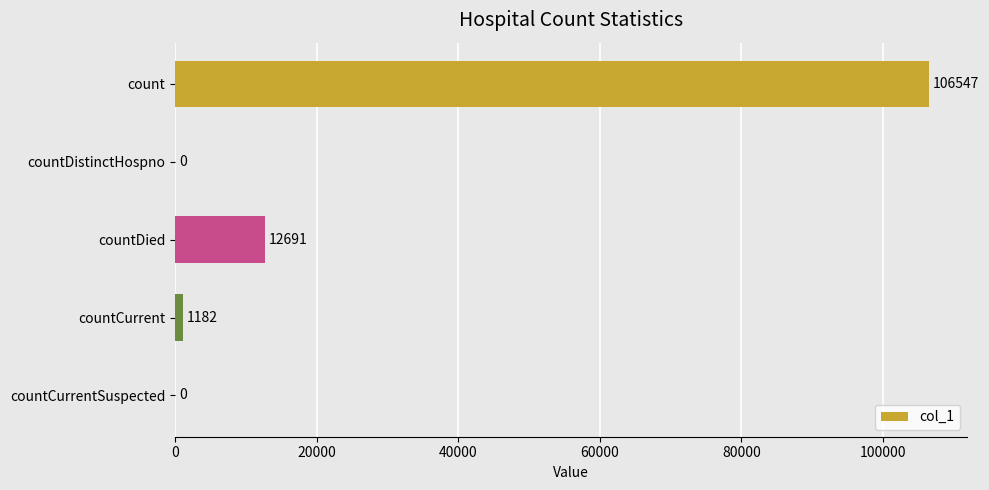

Between count and countDistinctHospno, which is larger?

count